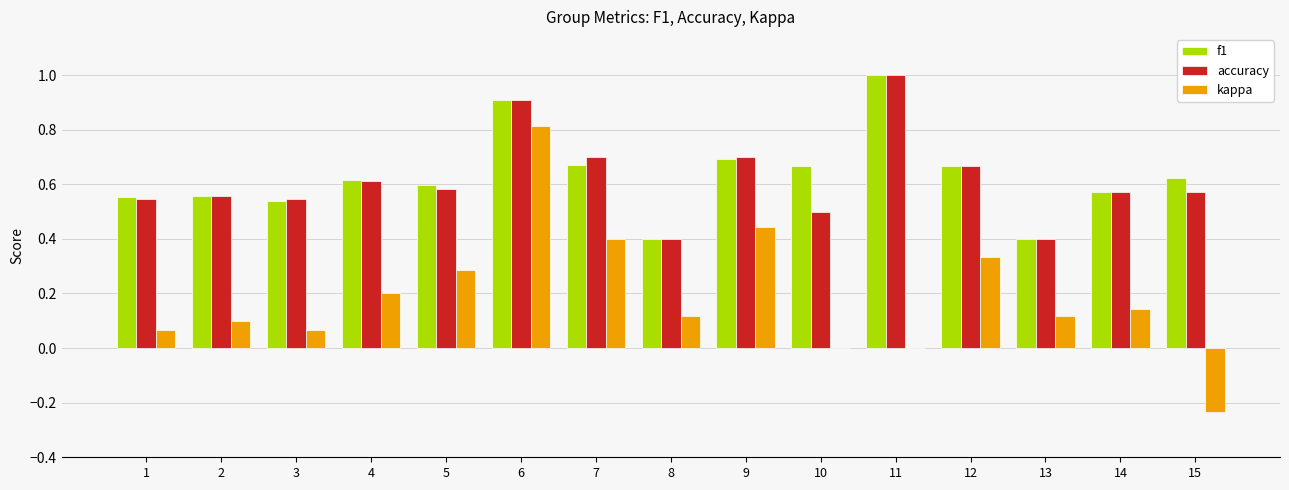

What is the total value across all series at 11?

2.0